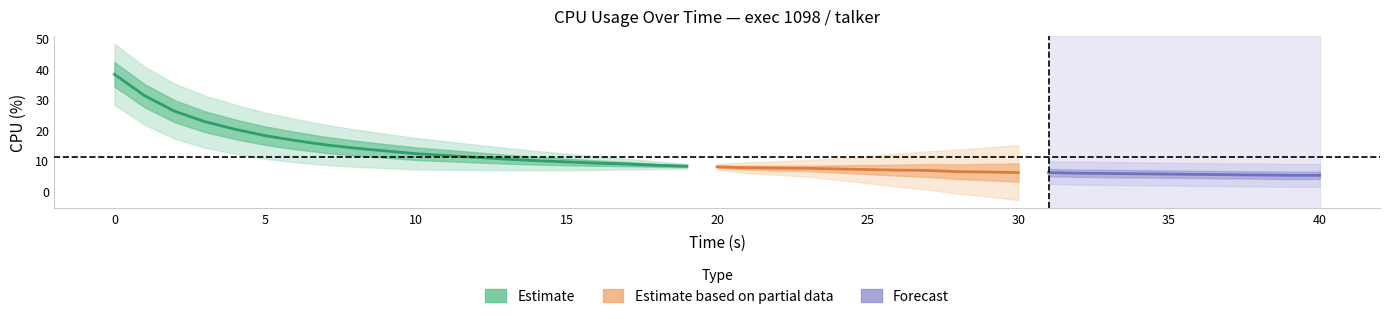

Count the number of values greater than 8.

20